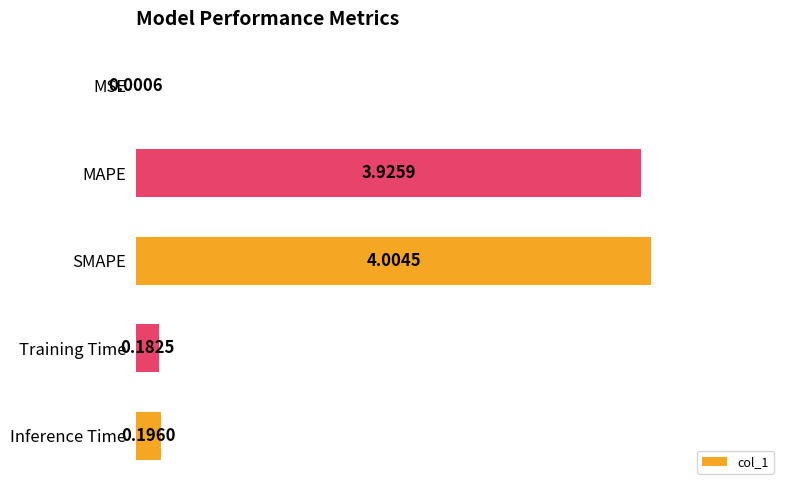

At which category does the chart reach its peak across all series?

SMAPE